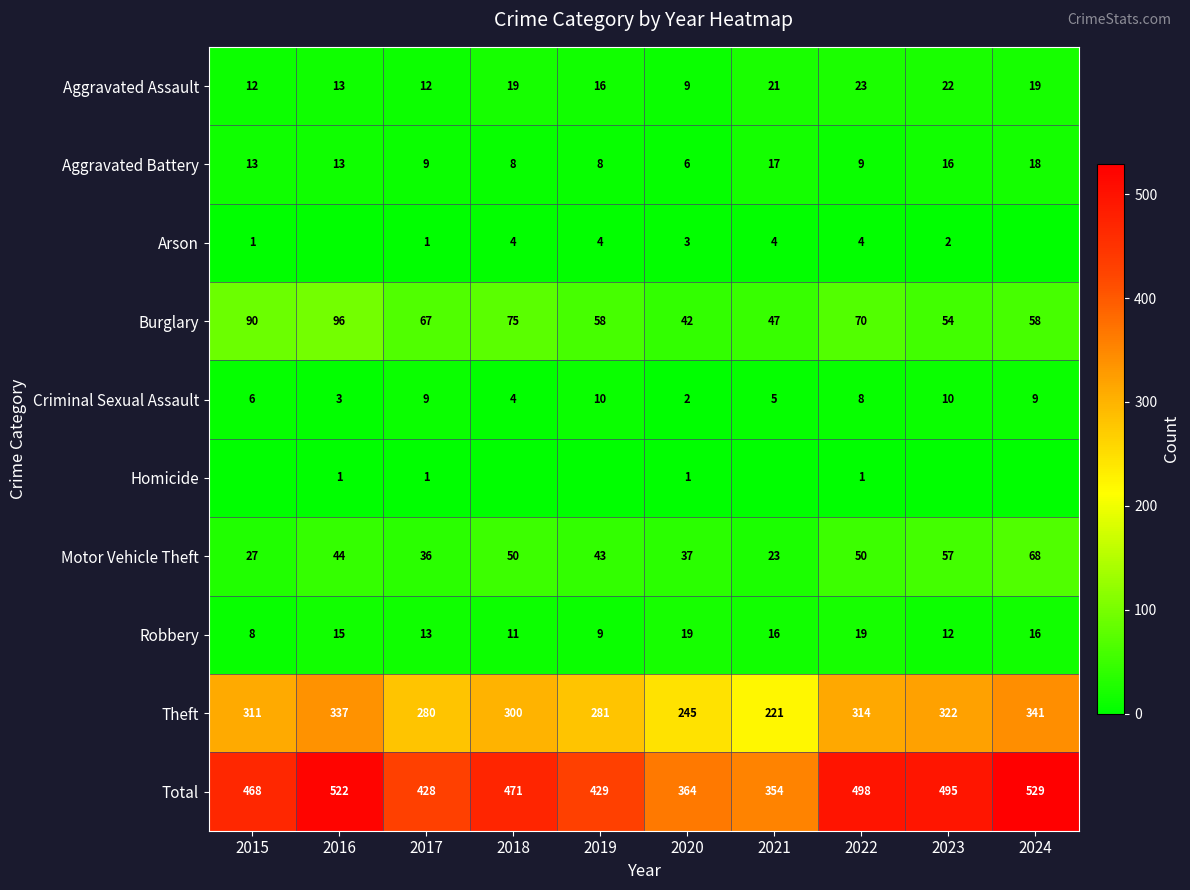

The value of Homicide at 2022 is 1. True or false?

True